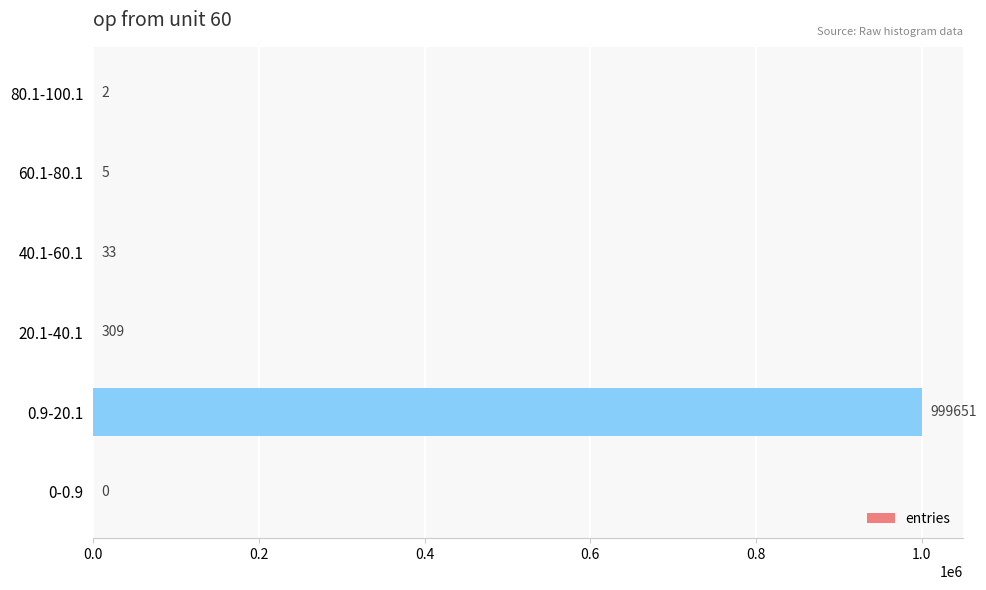

How many categories are shown in the chart?

6